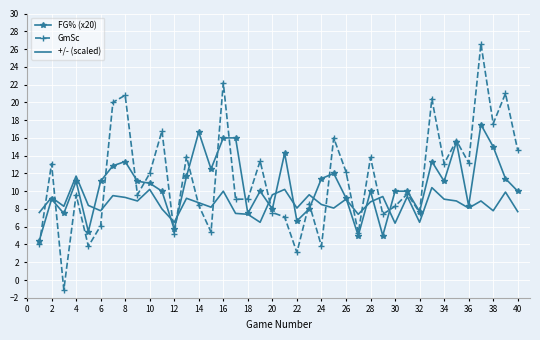

Which series has the largest range (max minus min)?

GmSc